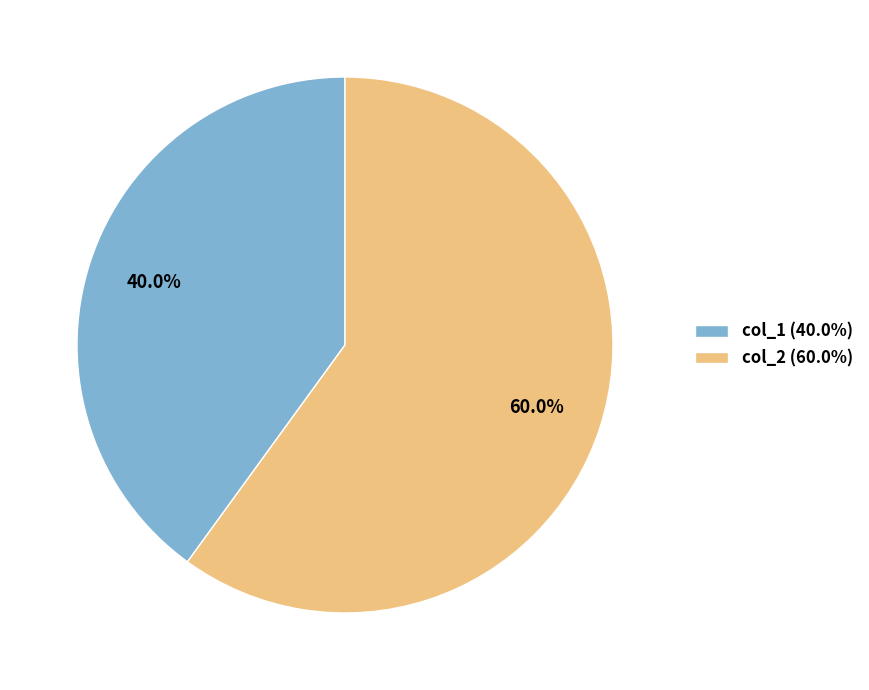

Is col_1 the majority of the pie?

No